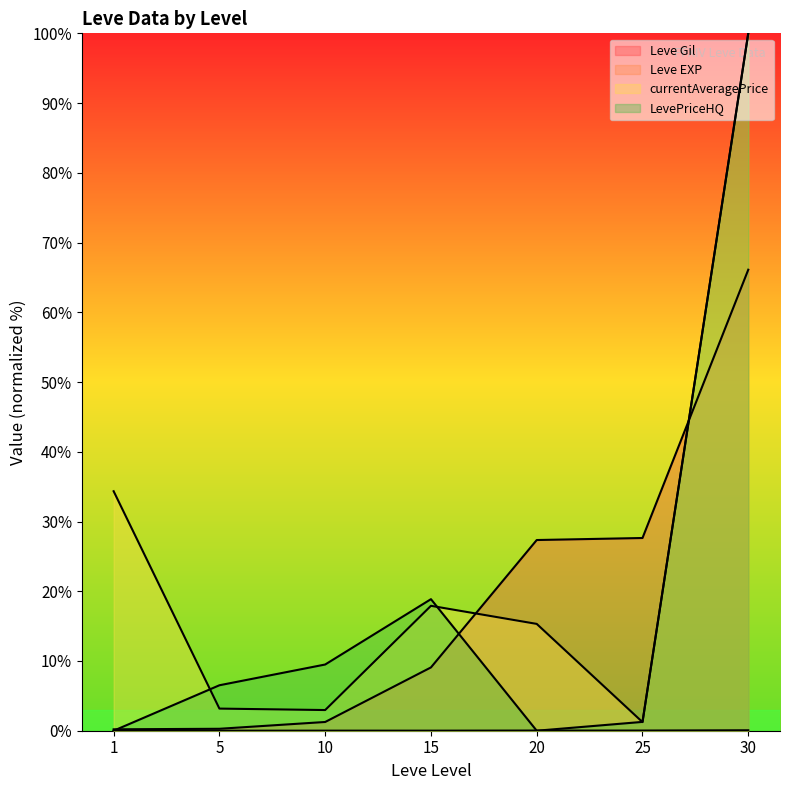

Where is Leve Gil nearest to the value 33?

25